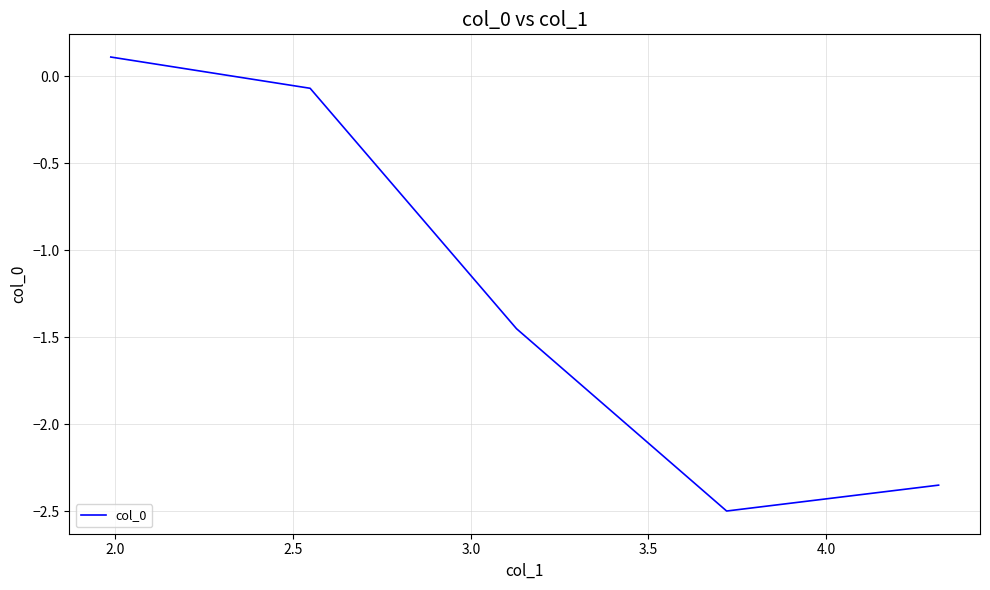

What is the sum of all values?

-6.3